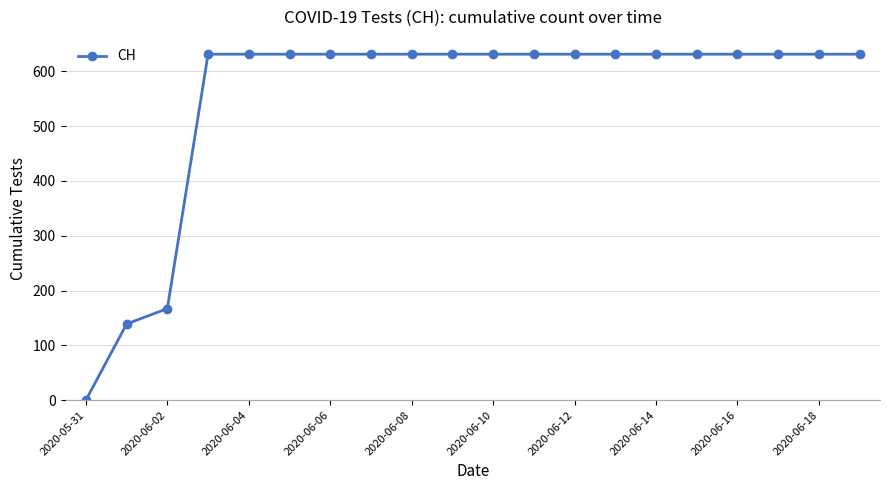

How many categories are shown in the chart?

20